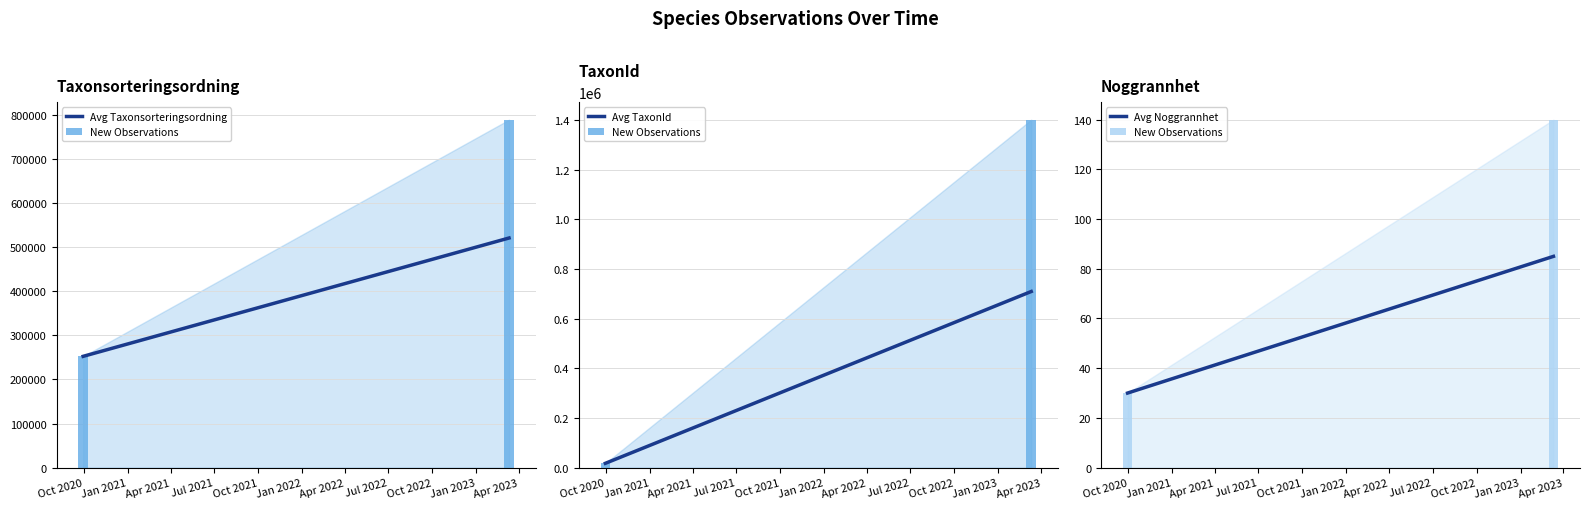

What is the spread (max minus min) of values at Oct 2020?

252483.0